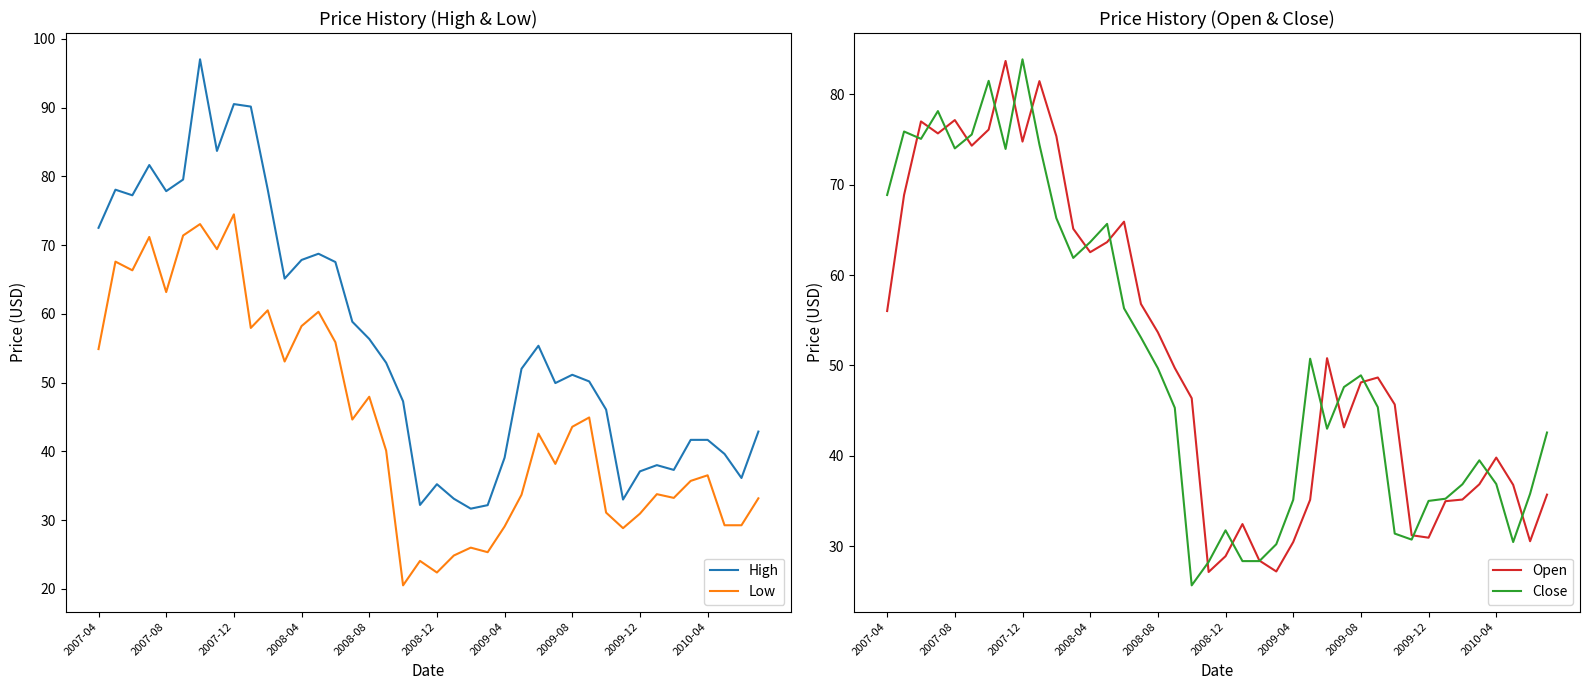

In Low, how many points are lower than both neighbors (excluding endpoints)?

12